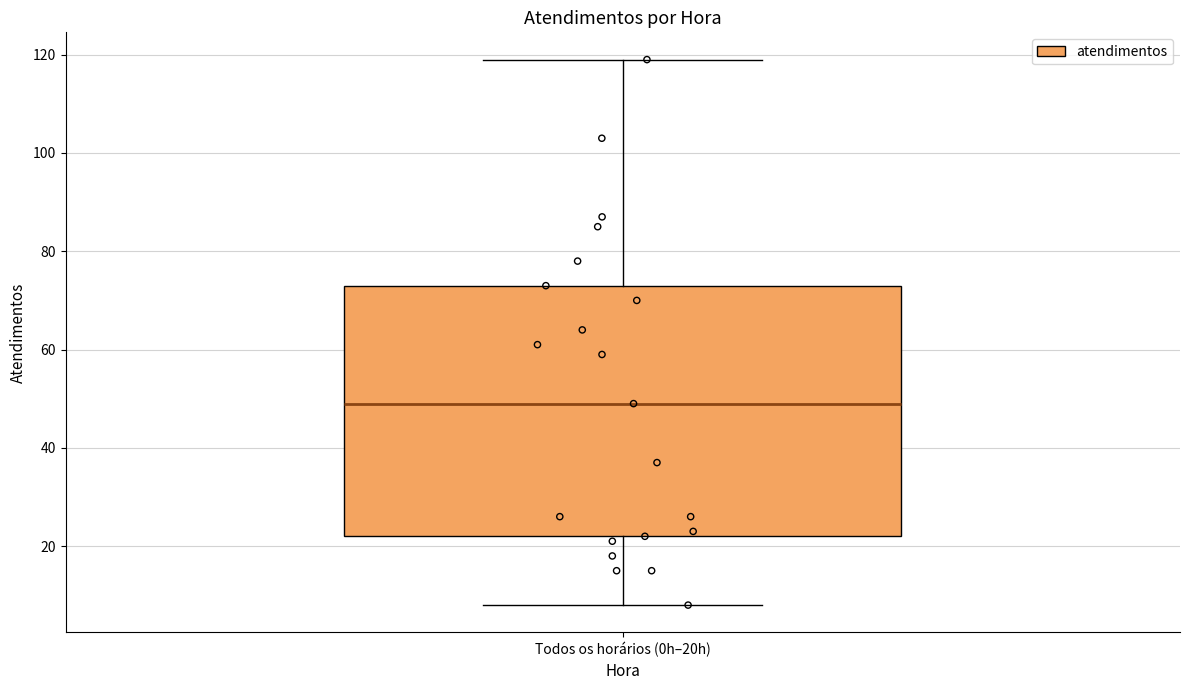

Where does the upper whisker of the box for Todos os horários (0h–20h) end on the y-axis? The values are not printed on the chart, so give them approximately, as read against the axis.

120